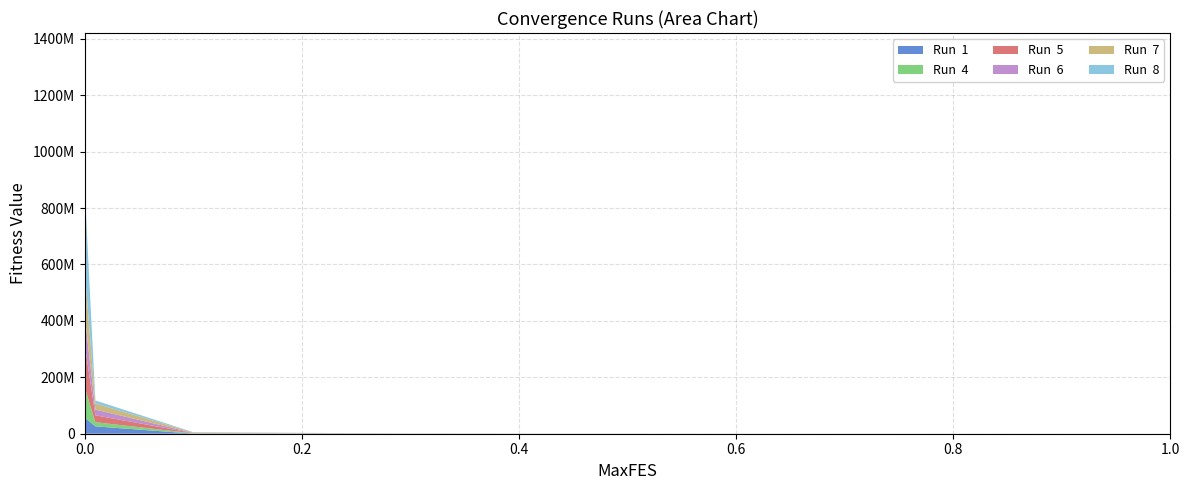

Reading left to right, extract all data points from this chart.

Run  1: 0=118995980.5	1=54593399.7	2=26105373.1	3=362222.3	4=360619.8	5=171491.1	6=111422.8	7=57806.5	8=38185.8	9=37985.9	10=23162.0	11=18902.0	12=12899.2
Run  4: 0=150335572.5	1=99528045.9	2=14744871.7	3=1229081.2	4=259541.3	5=102815.3	6=56863.4	7=45973.6	8=27901.3	9=25543.2	10=16512.9	11=3533.4	12=2690.6
Run  5: 0=203895668.3	1=140508300.8	2=24424130.1	3=819357.1	4=695530.8	5=218897.4	6=75601.5	7=69187.9	8=34579.3	9=12846.8	10=9863.0	11=9533.4	12=6346.2
Run  6: 0=95932277.2	1=95478799.3	2=20330735.2	3=1030559.9	4=368025.8	5=216013.8	6=121616.3	7=105561.8	8=49977.2	9=22278.4	10=15071.4	11=11081.7	12=3787.5
Run  7: 0=297391167.8	1=147846037.5	2=21684060.4	3=1242805.8	4=688237.5	5=178385.0	6=121240.9	7=36662.4	8=33704.7	9=17607.9	10=12369.6	11=12289.0	12=6853.4
Run  8: 0=486192782.6	1=266774604.2	2=10563201.2	3=917765.4	4=760176.9	5=128803.7	6=82438.6	7=66404.1	8=31352.7	9=27439.0	10=15021.3	11=9011.5	12=4526.2